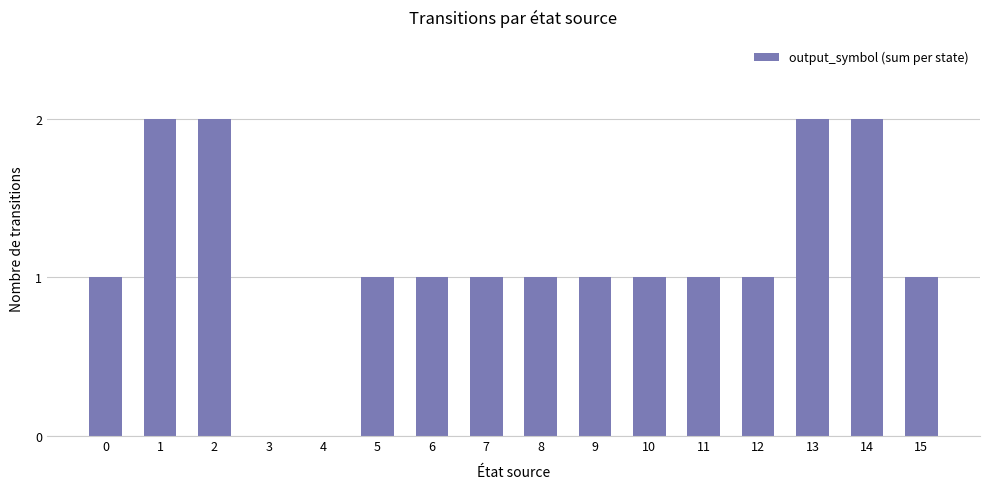

True or false: the data shows 0 at 3.

True